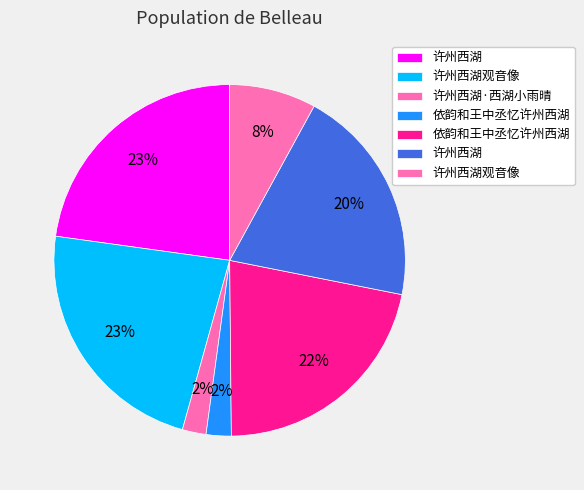

How many slices are in this pie chart?

7